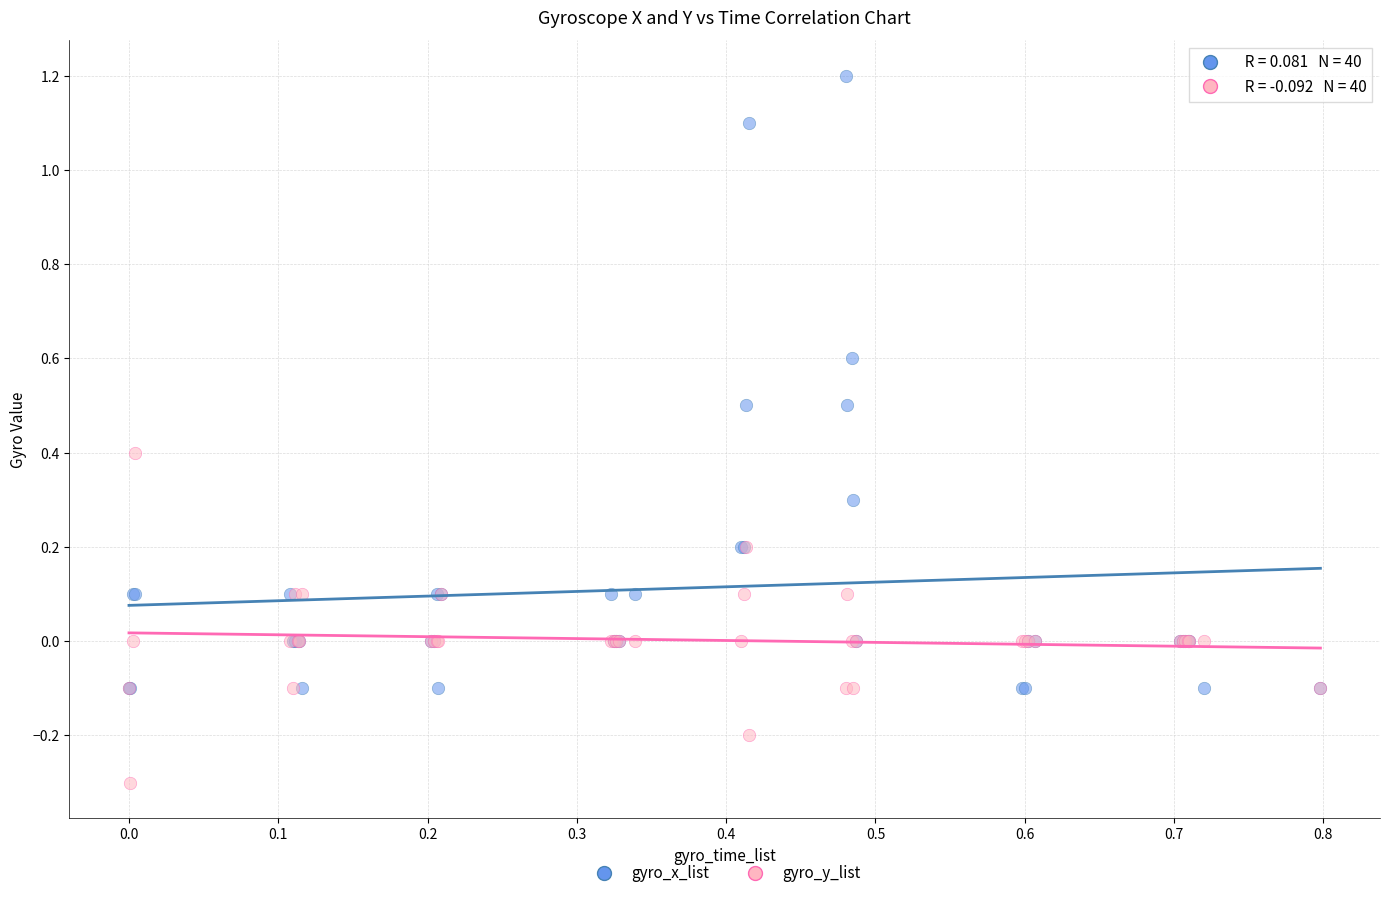

What are all the series names shown in the legend?

gyro_x_list, gyro_y_list